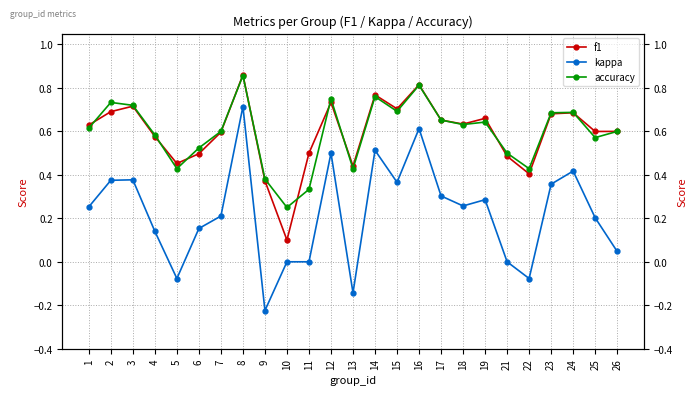

At which category is the sum across all series the highest?

8